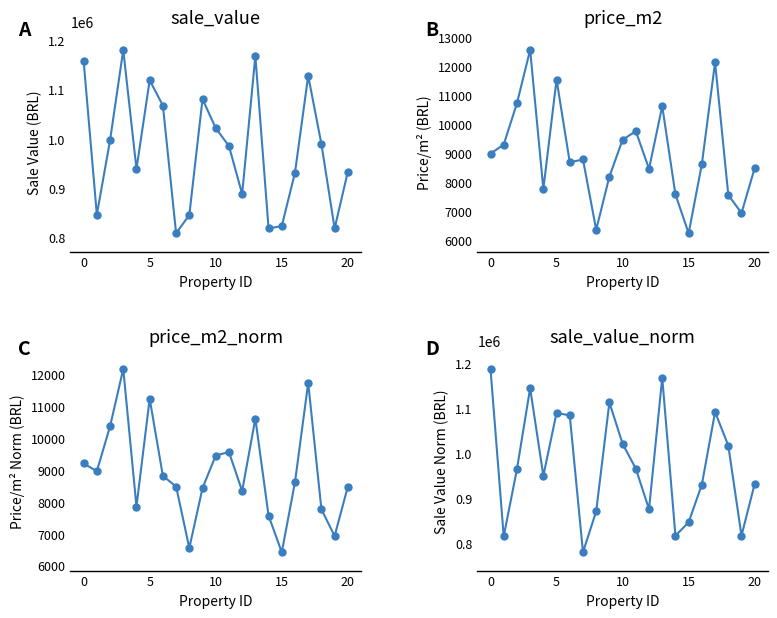

What is the average value of the sale_value series?

978190.4